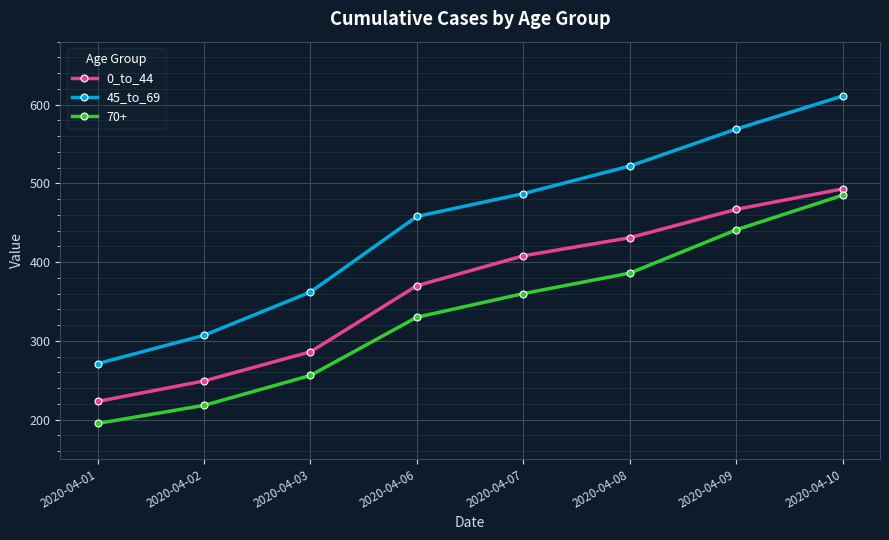

What is the value of the 45_to_69 point at the 8th from the left?

611